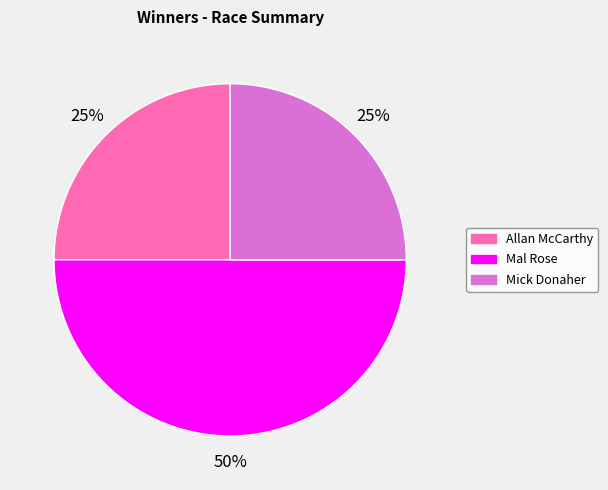

How many segments does this pie chart have?

3